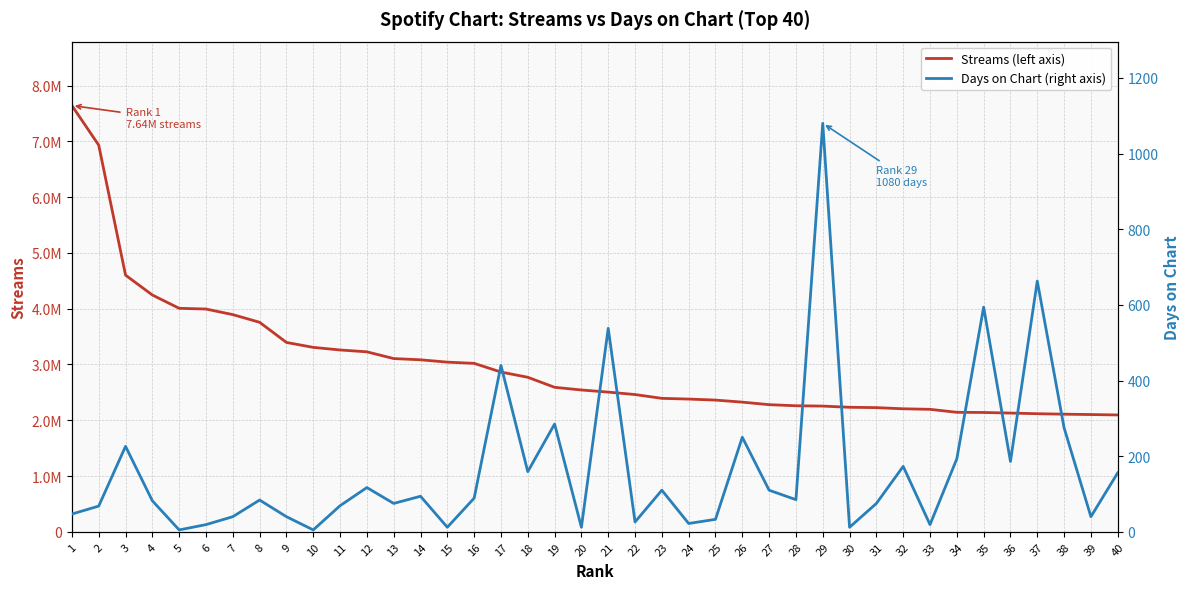

Which series has the largest total across all categories?

Streams (left axis)